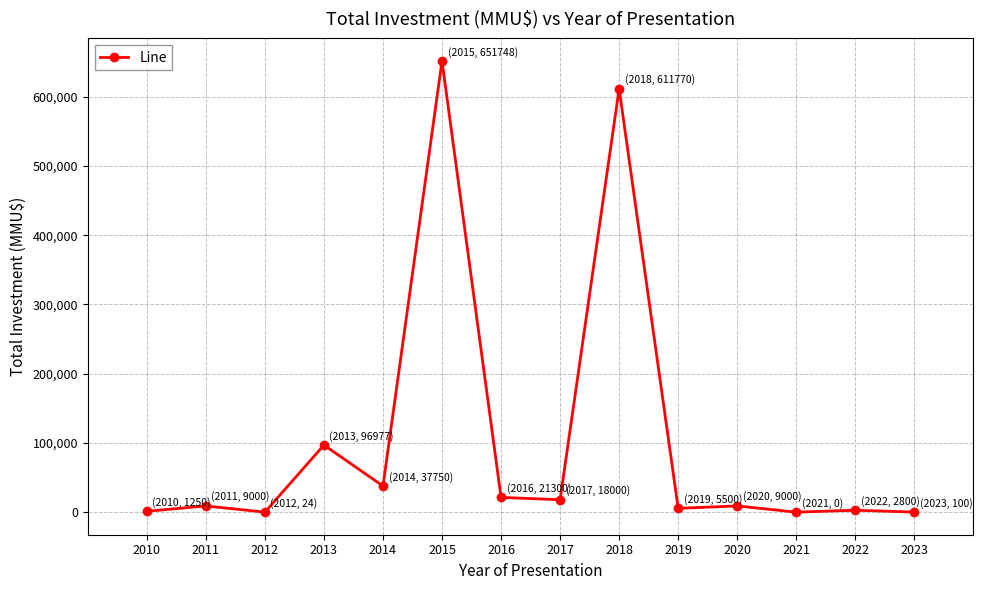

What is the difference between the maximum and minimum values?

651748